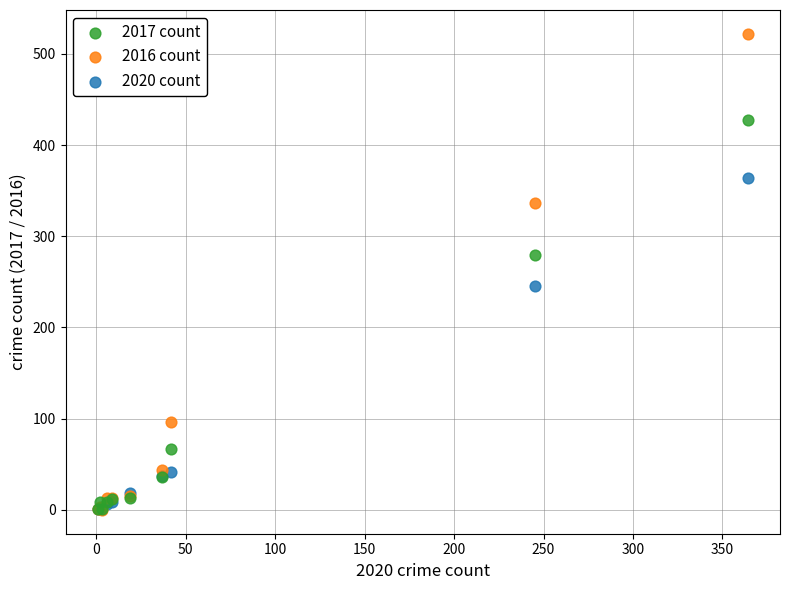

In the 2017 count series, what Y value is closest to 214?

280